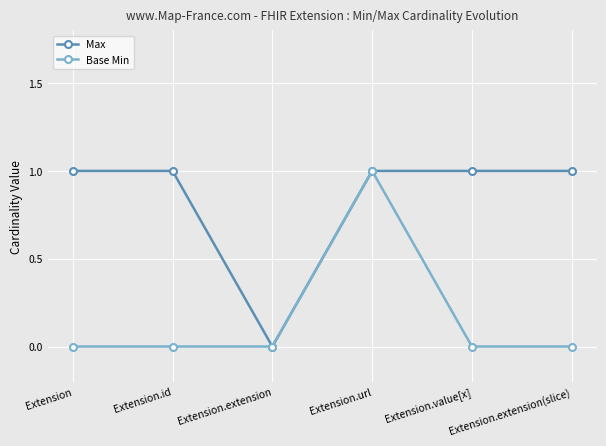

Reading right to left, what are all the values shown in this chart?

Max: Extension.extension(slice)=1	Extension.value[x]=1	Extension.url=1	Extension.extension=0	Extension.id=1	Extension=1
Base Min: Extension.extension(slice)=0	Extension.value[x]=0	Extension.url=1	Extension.extension=0	Extension.id=0	Extension=0